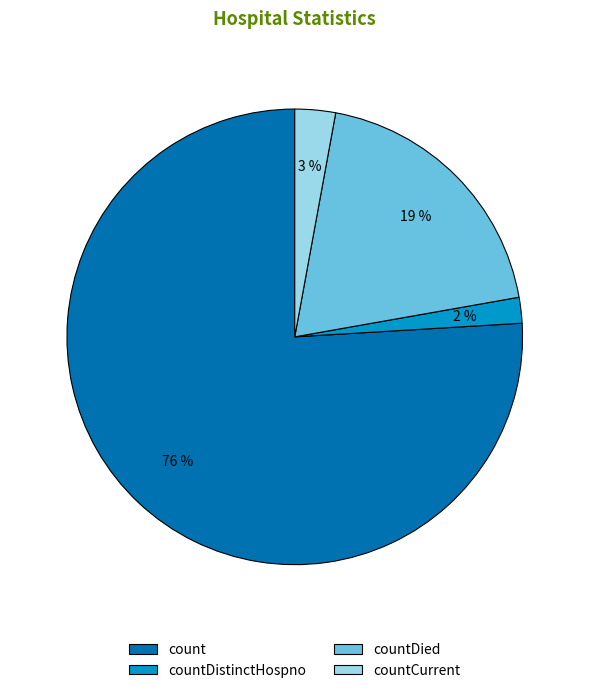

How many segments does this pie chart have?

4